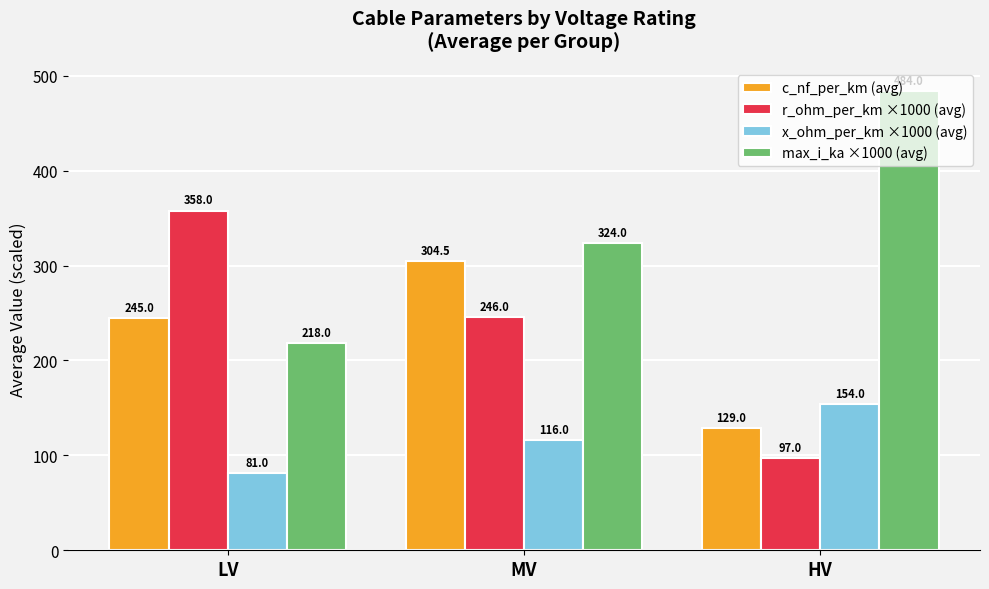

What is the label of the 1st bar from the right?

HV